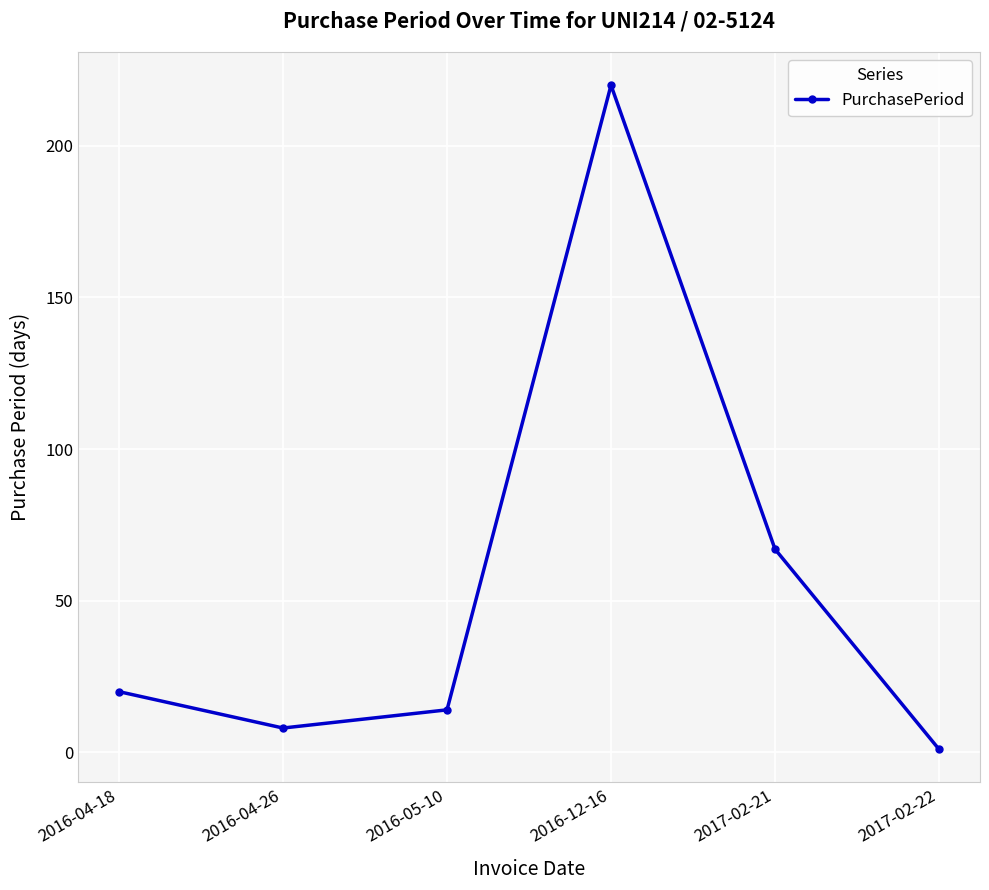

What is the greatest value displayed?

220